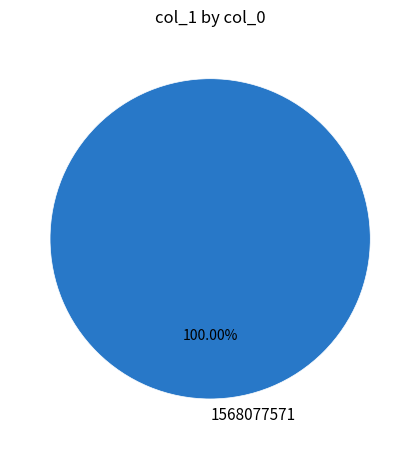

How many slices are in this pie chart?

1